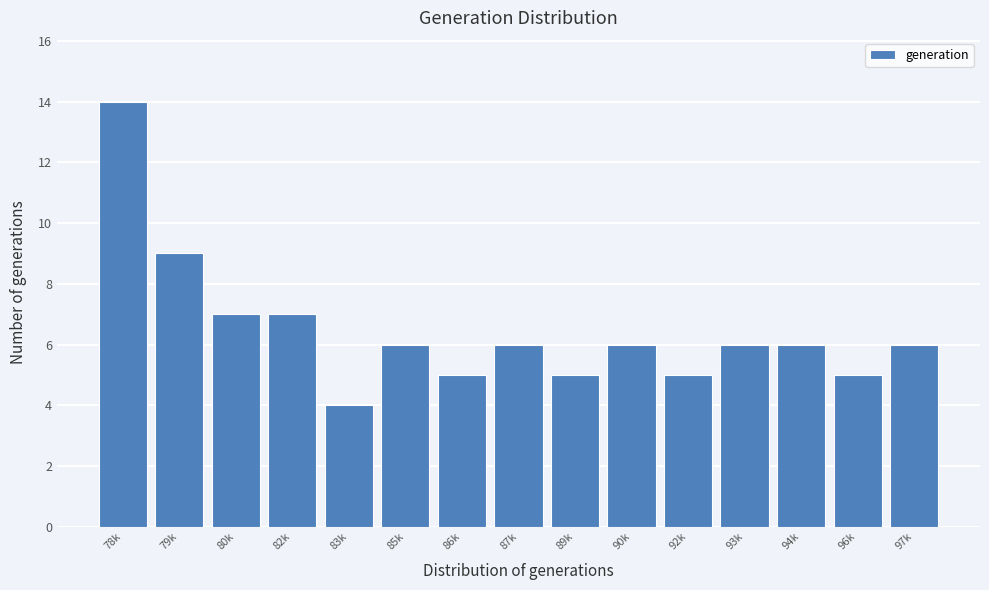

Reading left to right, list all the values displayed in this chart.

14	9	7	7	4	6	5	6	5	6	5	6	6	5	6